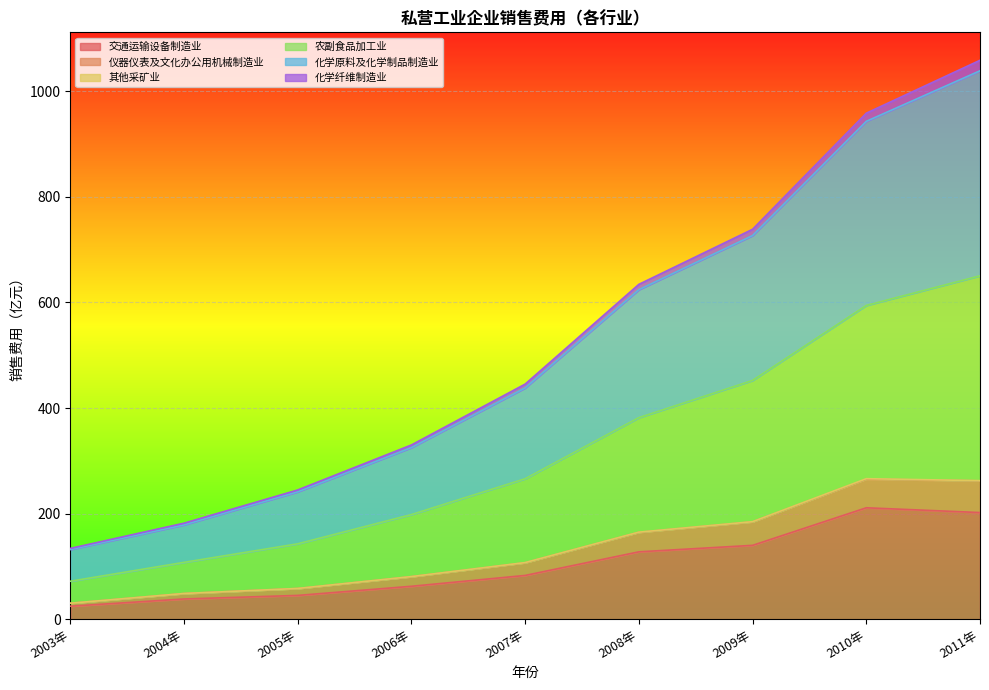

How many lines are shown in the chart?

6